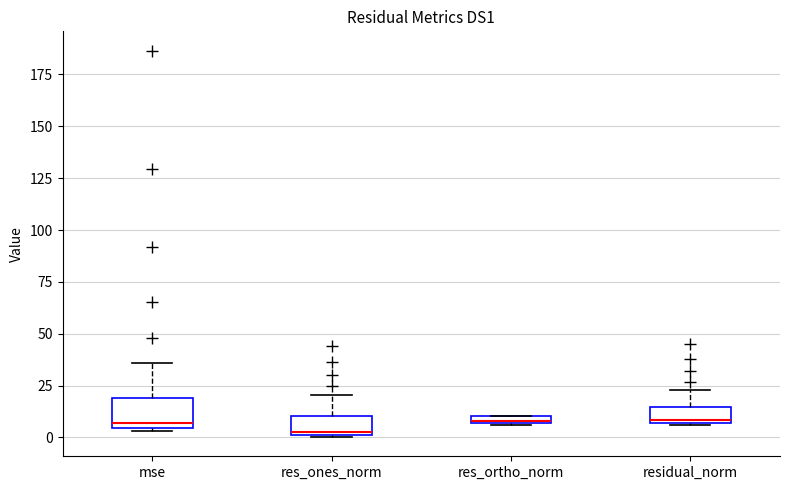

Where is the upper edge of the box for res_ortho_norm on the y-axis? The values are not printed on the chart, so give them approximately, as read against the axis.

10